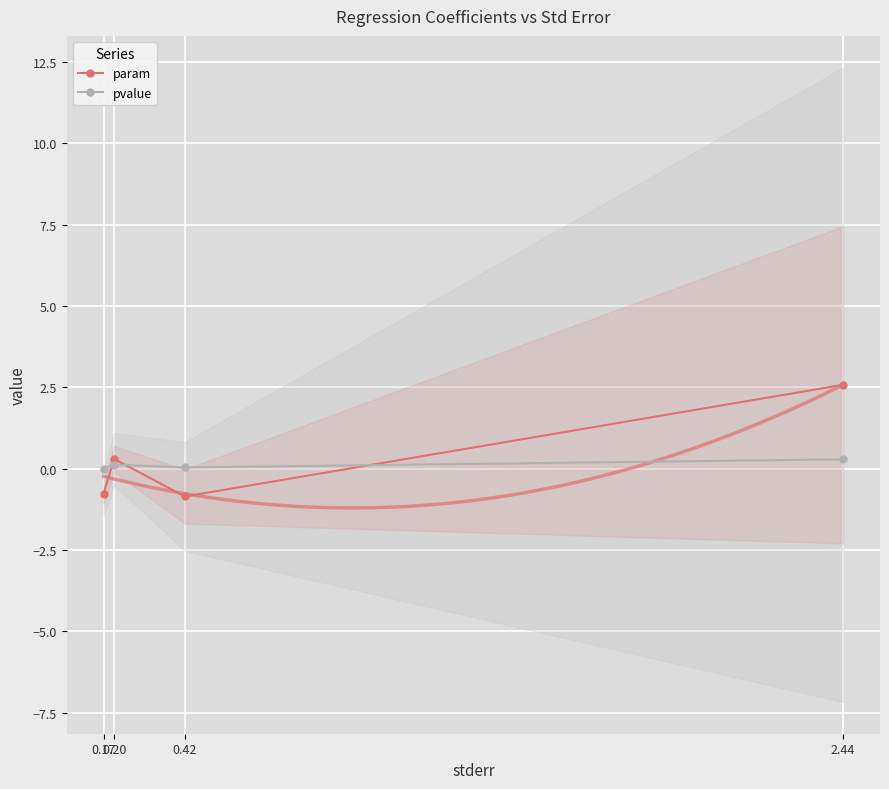

Which series changed the most between 0.17 and 0.20?

param